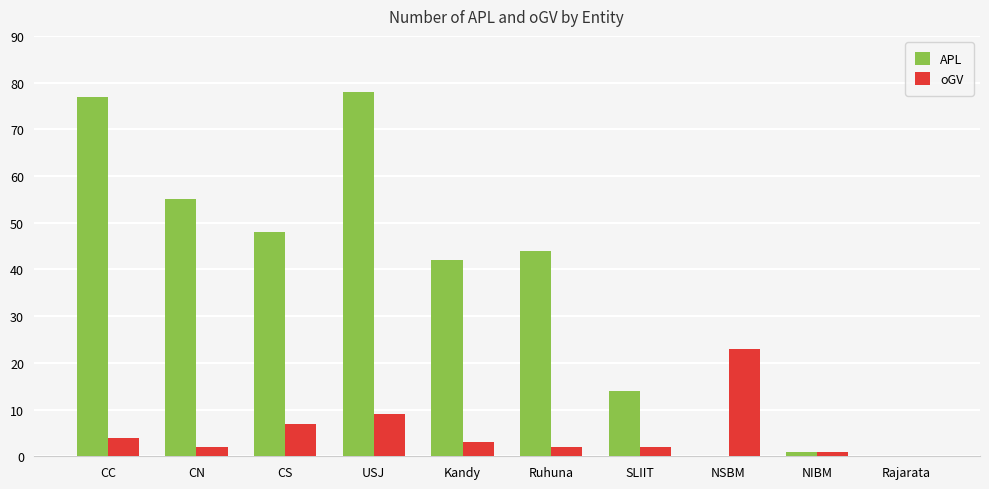

What is the sum of the oGV values at Ruhuna and SLIIT?

4